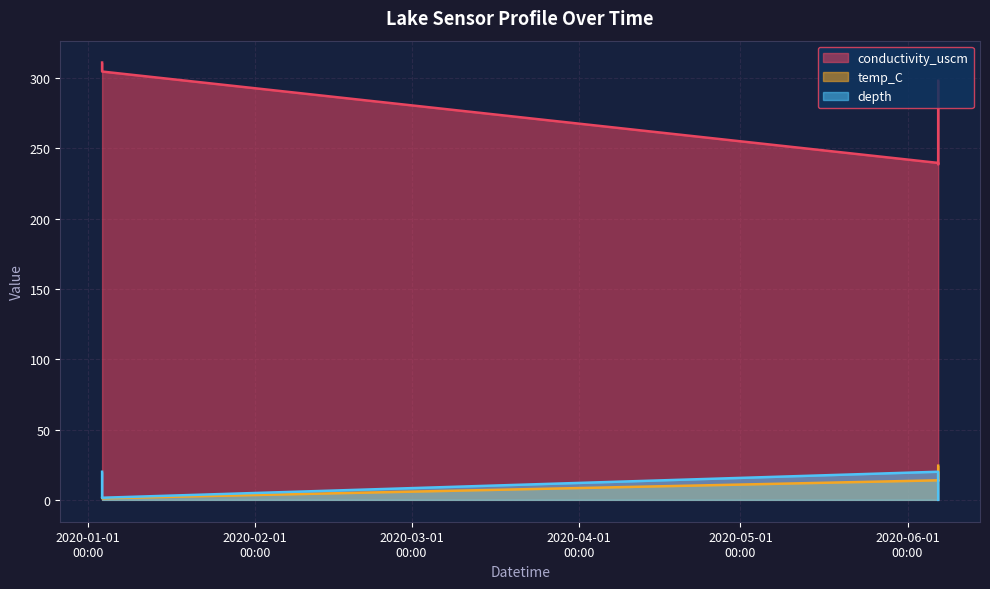

Does the chart display data point markers on the line(s)?

No